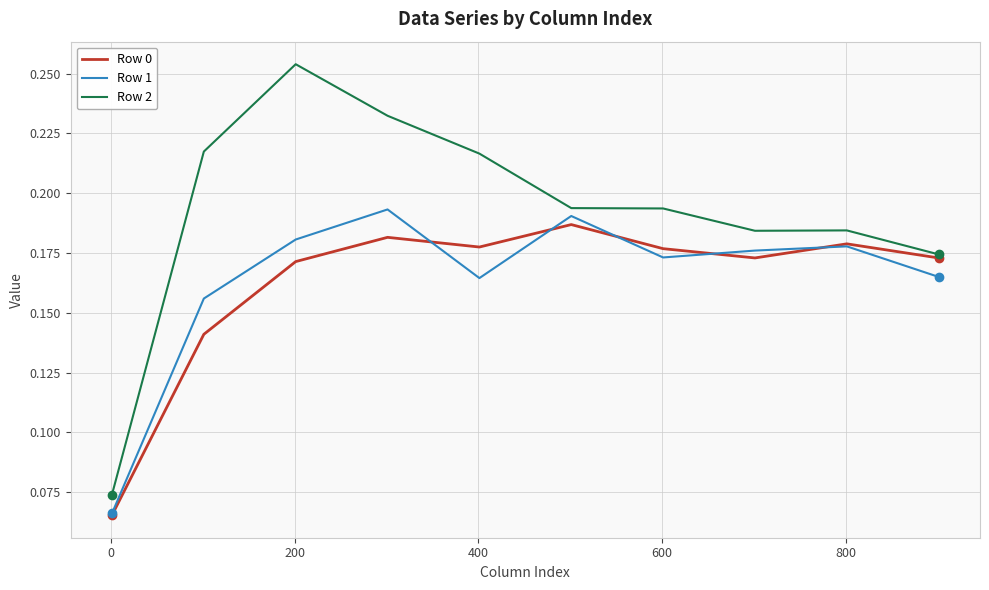

Which series has the largest range (max minus min)?

Row 2